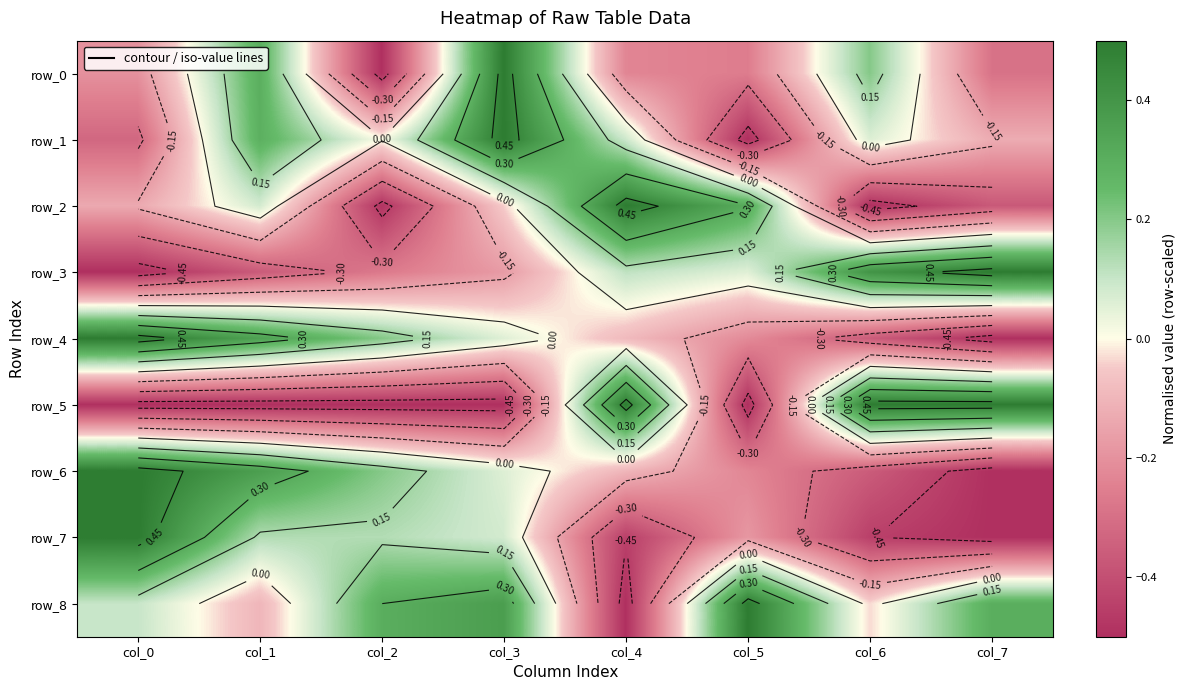

The value of row_6 at col_4 is -0.1. True or false?

False